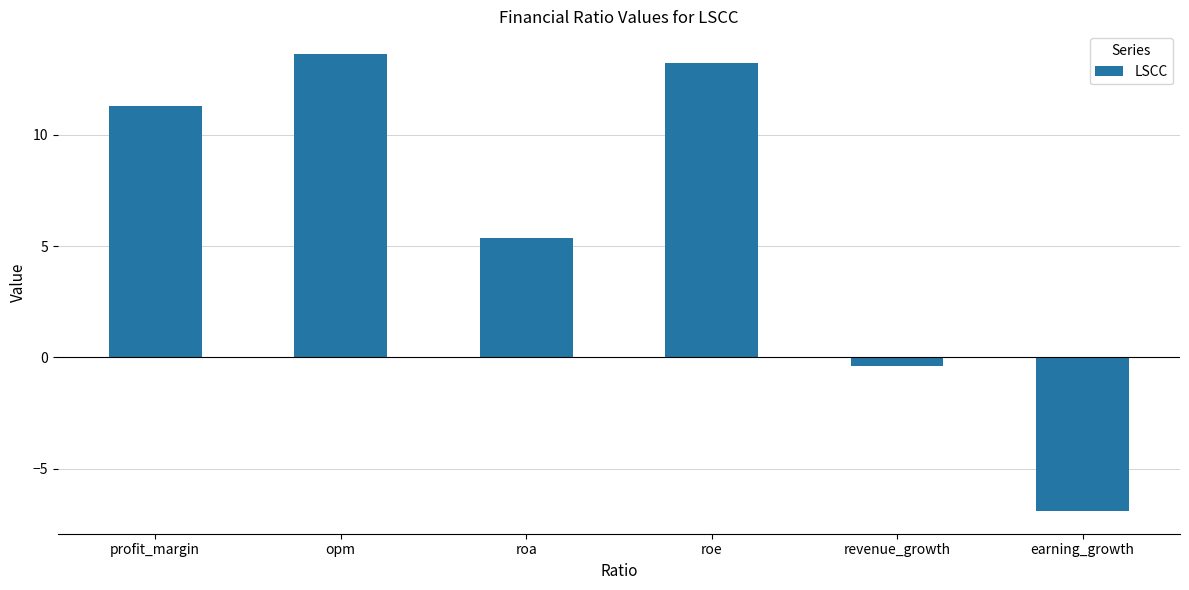

What is the change in value from profit_margin to opm?

+2.3